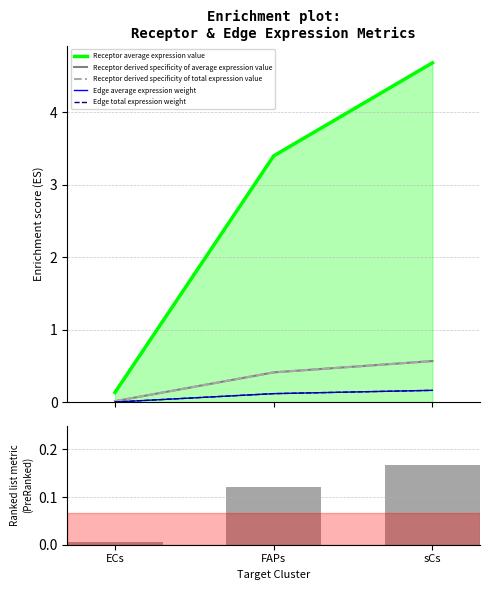

Rank the categories by Receptor derived specificity of total expression value value from lowest to highest.

ECs, FAPs, sCs